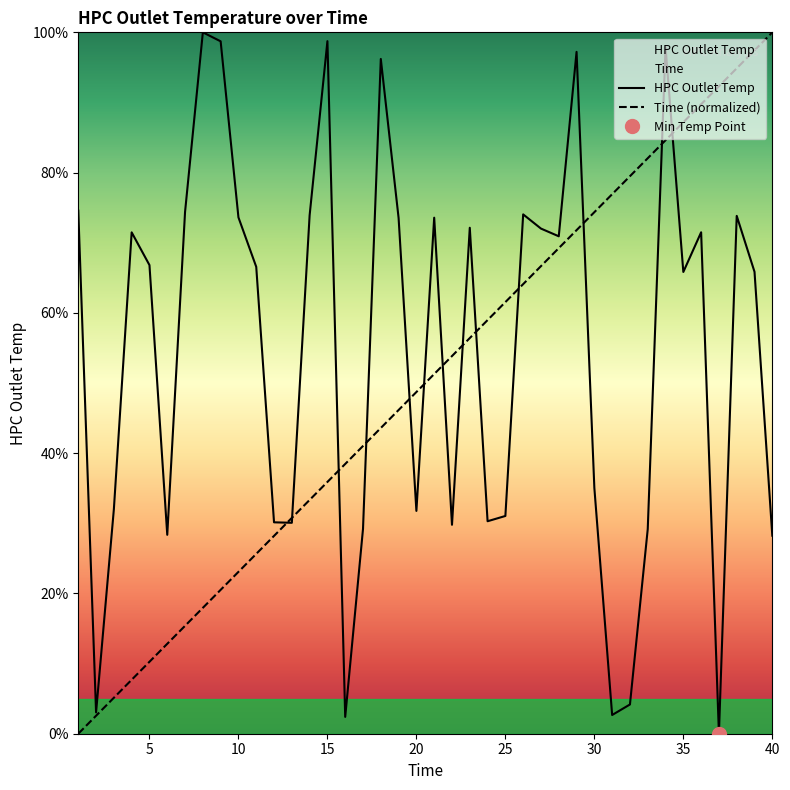

The HPC Outlet Temp series shows 97.2 at 29. True or false?

True